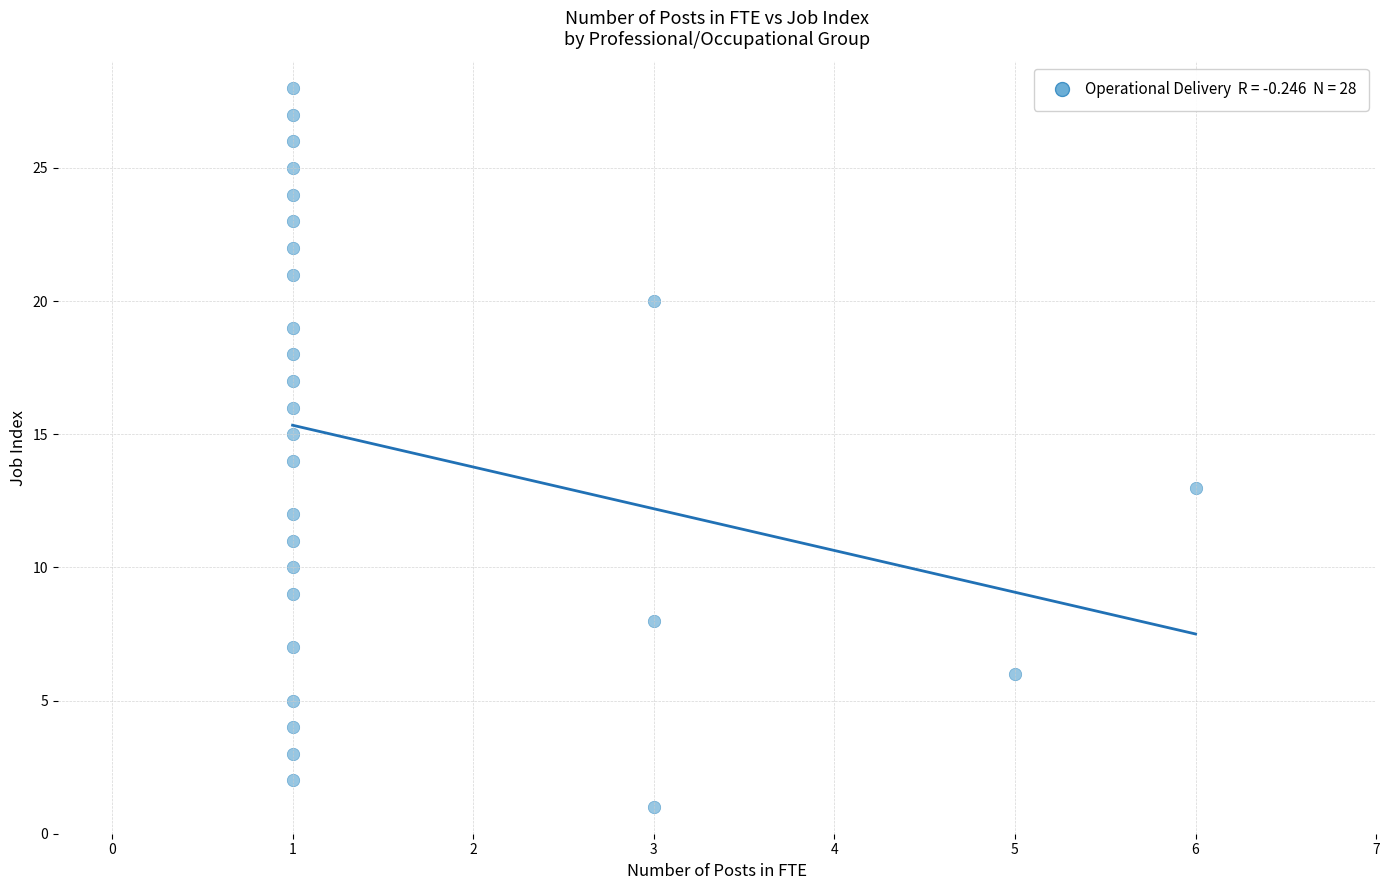

What is the range of X values (max minus min)?

5